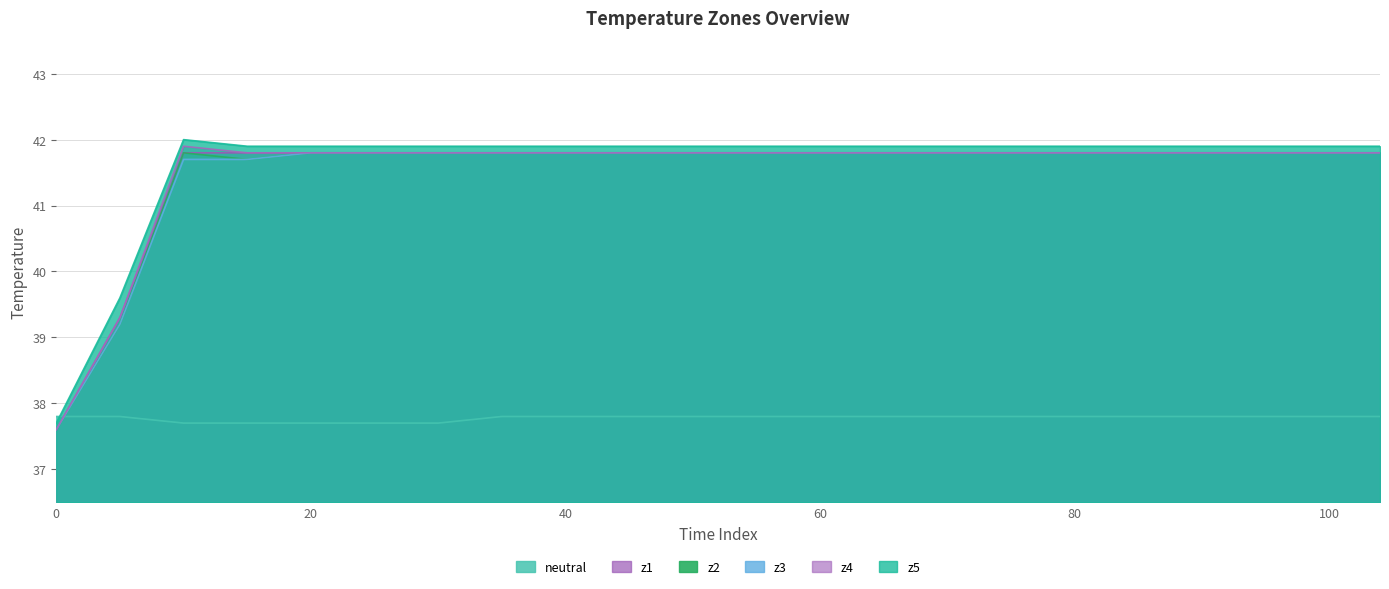

What is the difference between the maximum and minimum values in the z2 series?

4.2